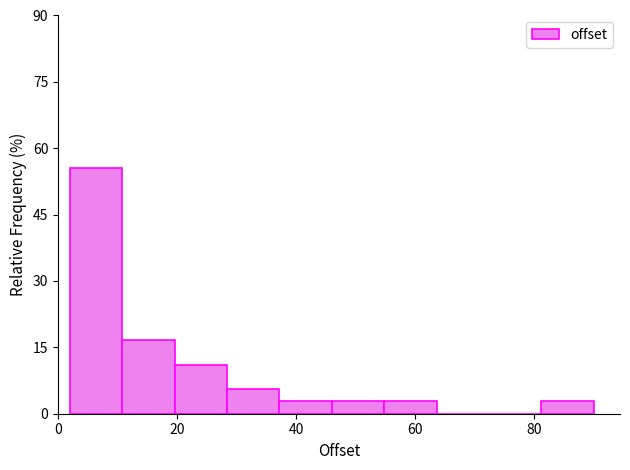

How tall is the bar that spans 28.4 to 37.2 on the x-axis? Neither the bar edges nor the heights are printed on the chart, so give them approximately, as read against the axes.

6